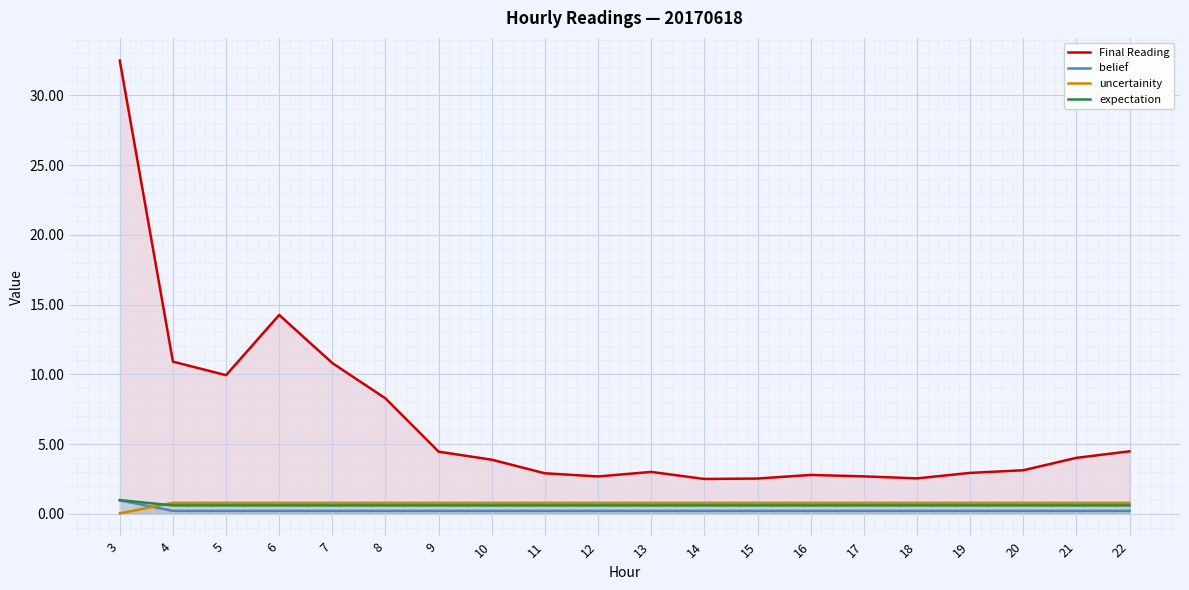

Which category has the lowest value in the expectation series?

19